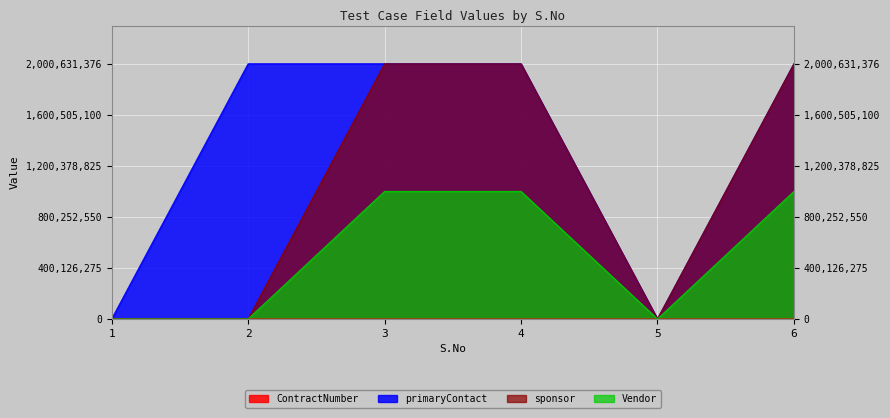

True or false: sponsor has more than 1 points higher than both neighbors.

False